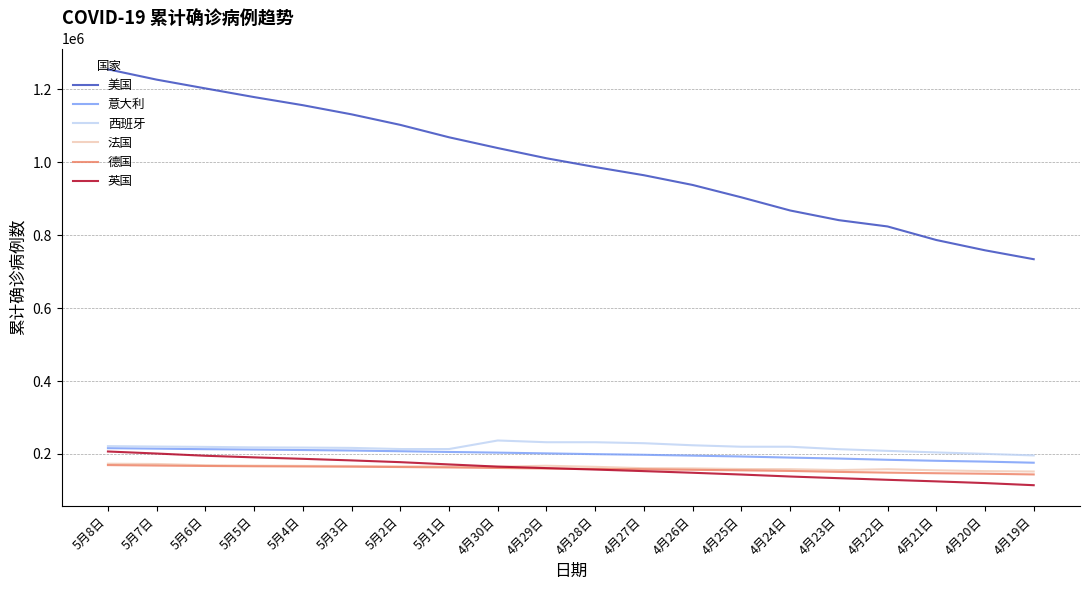

What is the lowest value of the 法国 series?

151816